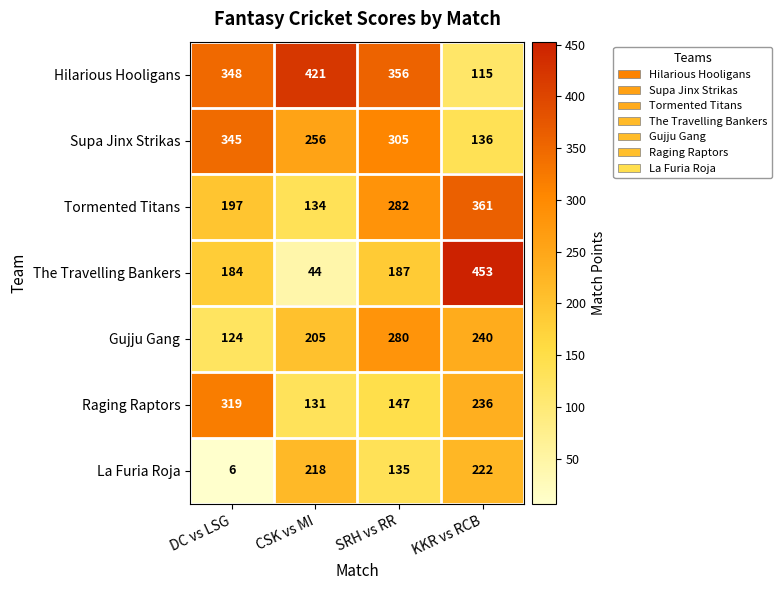

Reading right to left, transcribe all the data shown in this chart.

Hilarious Hooligans: KKR vs RCB=115	SRH vs RR=356	CSK vs MI=421	DC vs LSG=348
Supa Jinx Strikas: KKR vs RCB=136	SRH vs RR=305	CSK vs MI=256	DC vs LSG=345
Tormented Titans: KKR vs RCB=361	SRH vs RR=282	CSK vs MI=134	DC vs LSG=197
The Travelling Bankers: KKR vs RCB=453	SRH vs RR=187	CSK vs MI=44	DC vs LSG=184
Gujju Gang: KKR vs RCB=240	SRH vs RR=280	CSK vs MI=205	DC vs LSG=124
Raging Raptors: KKR vs RCB=236	SRH vs RR=147	CSK vs MI=131	DC vs LSG=319
La Furia Roja: KKR vs RCB=222	SRH vs RR=135	CSK vs MI=218	DC vs LSG=6